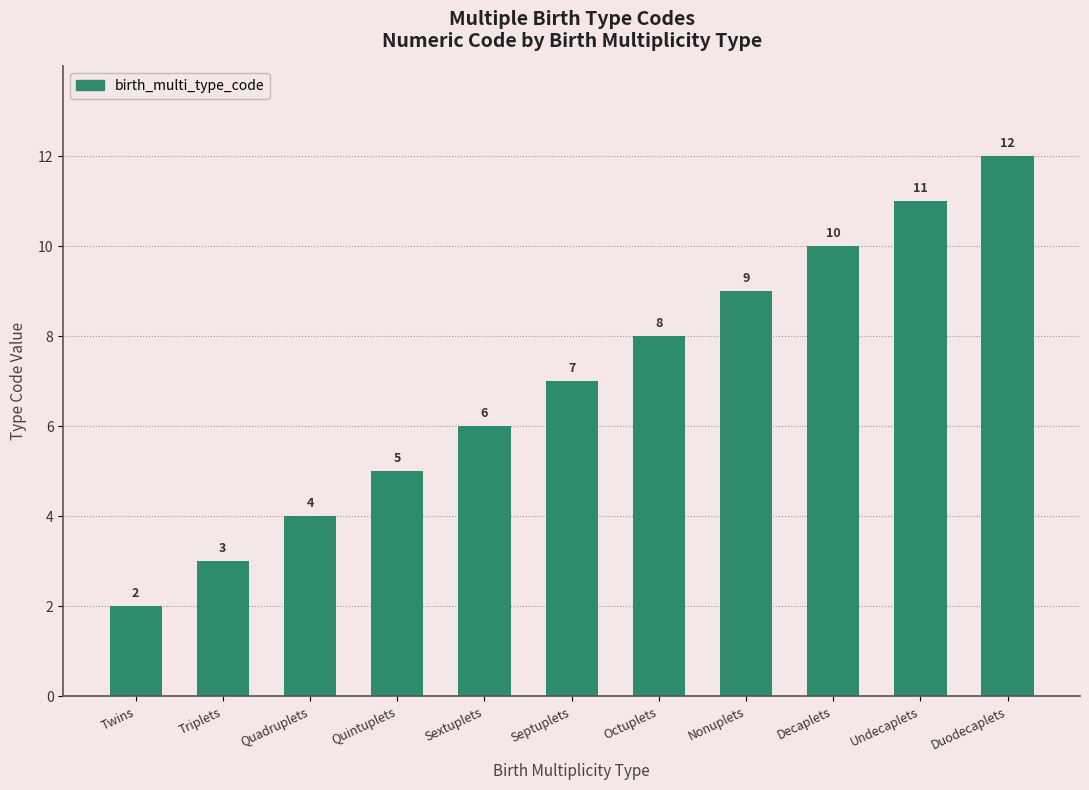

What is the average value?

7